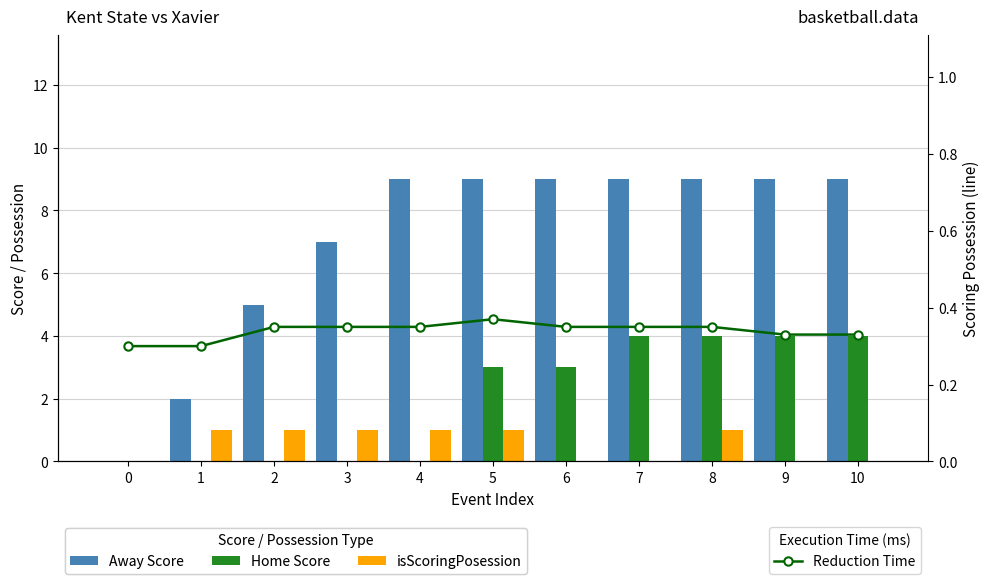

Is it true that isScoringPosession equals 1.6 at 4?

False